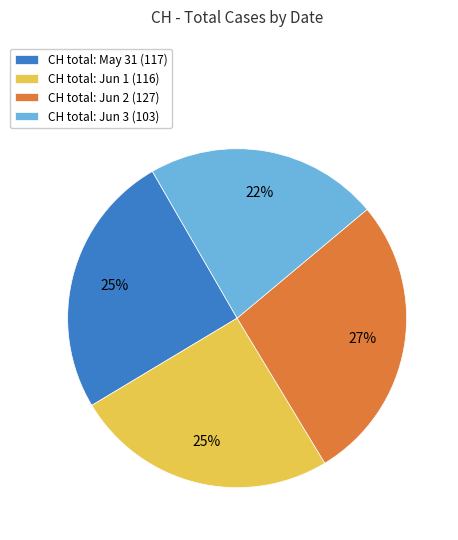

How many slices are in this pie chart?

4